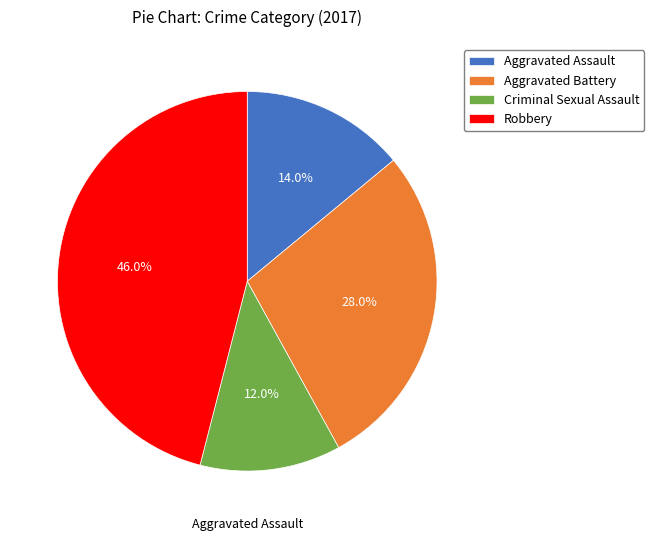

Combined, what portion of the pie is Criminal Sexual Assault and Aggravated Assault?

26.0%